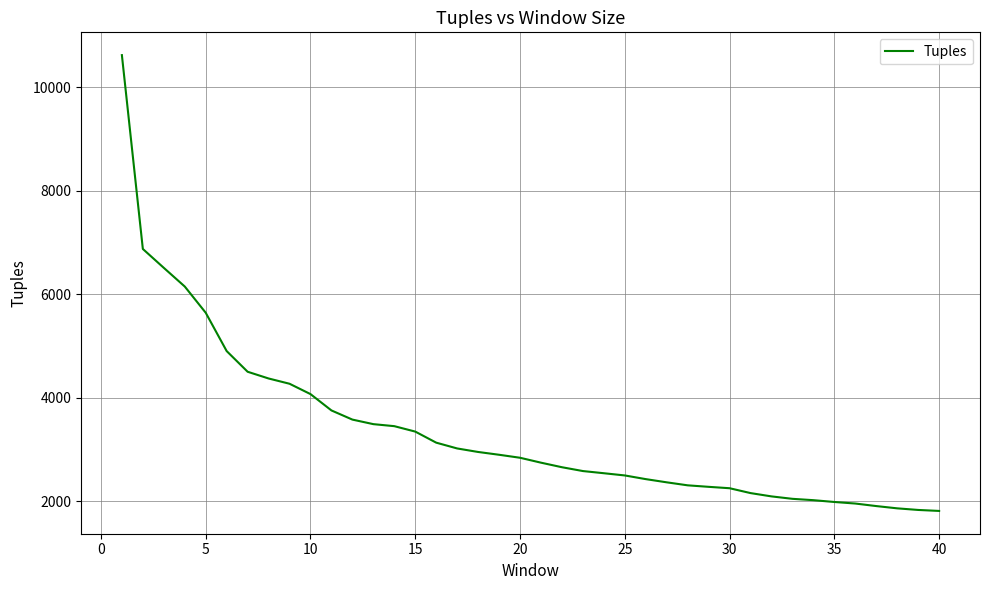

Count the number of data series in this chart.

1